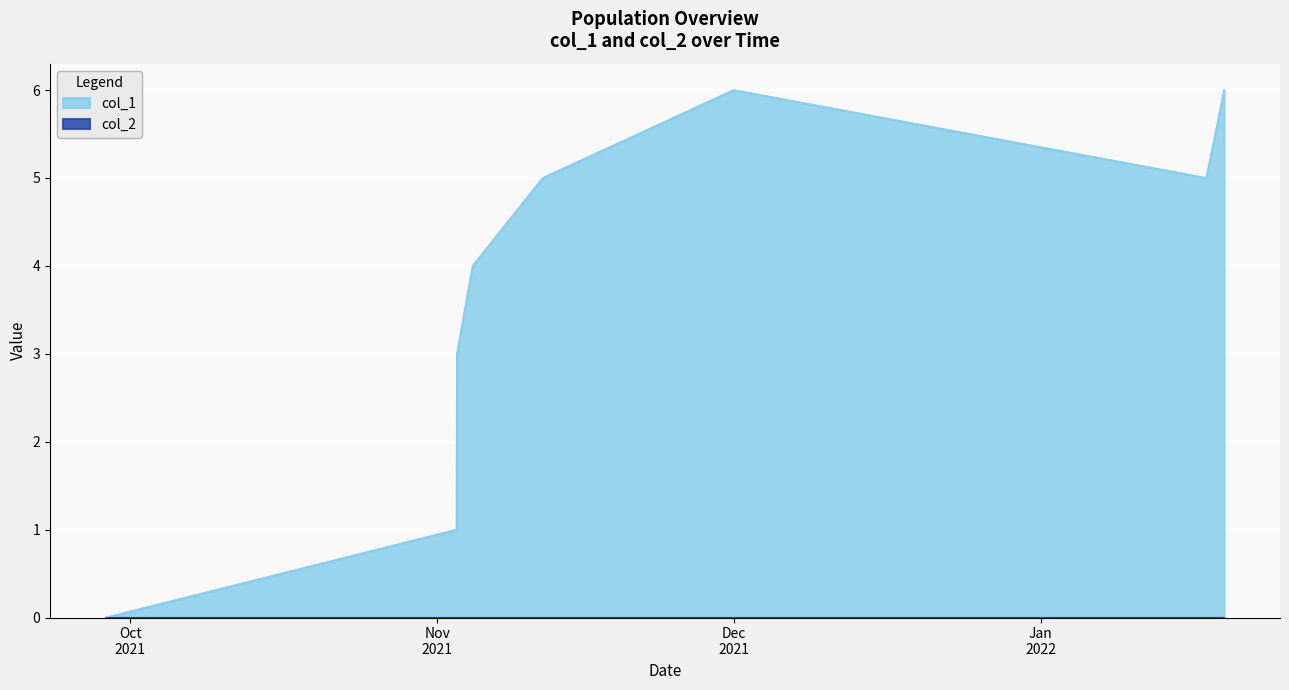

Which series has the largest total across all categories?

col_1